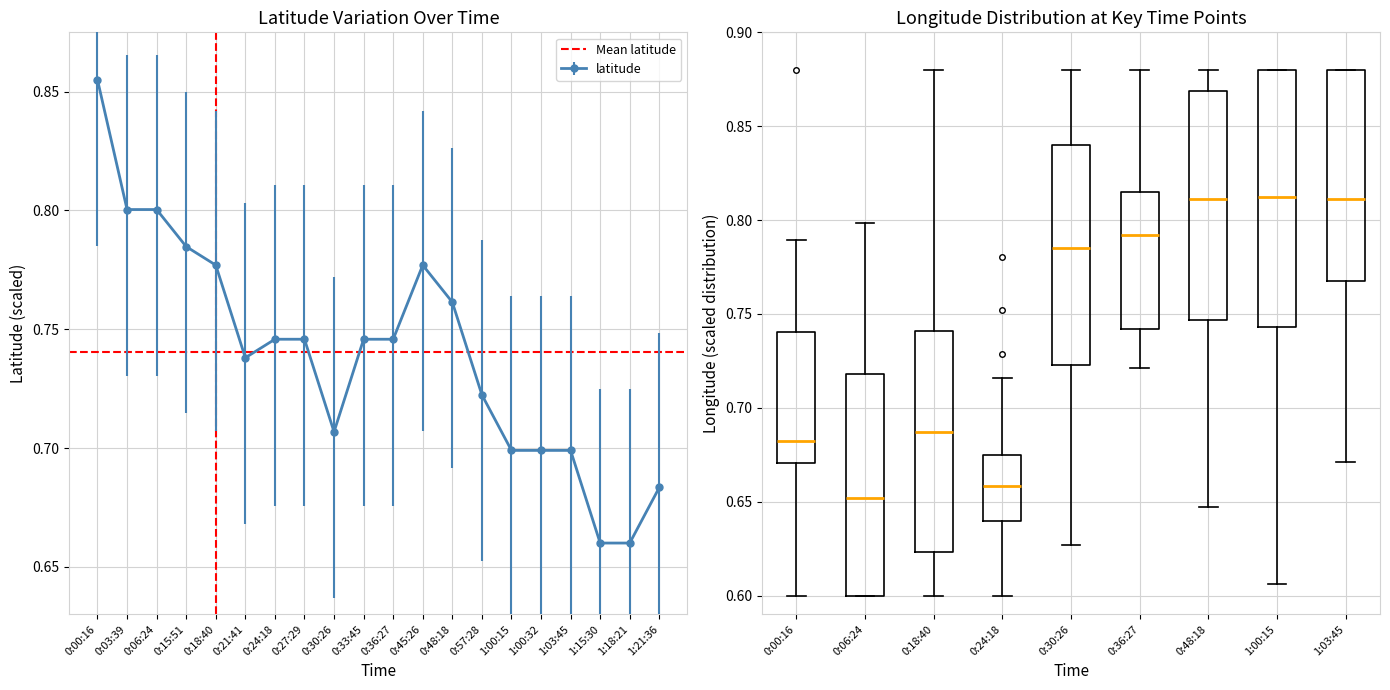

What is the change in value from 0:03:39 to 1:00:32?

-0.1